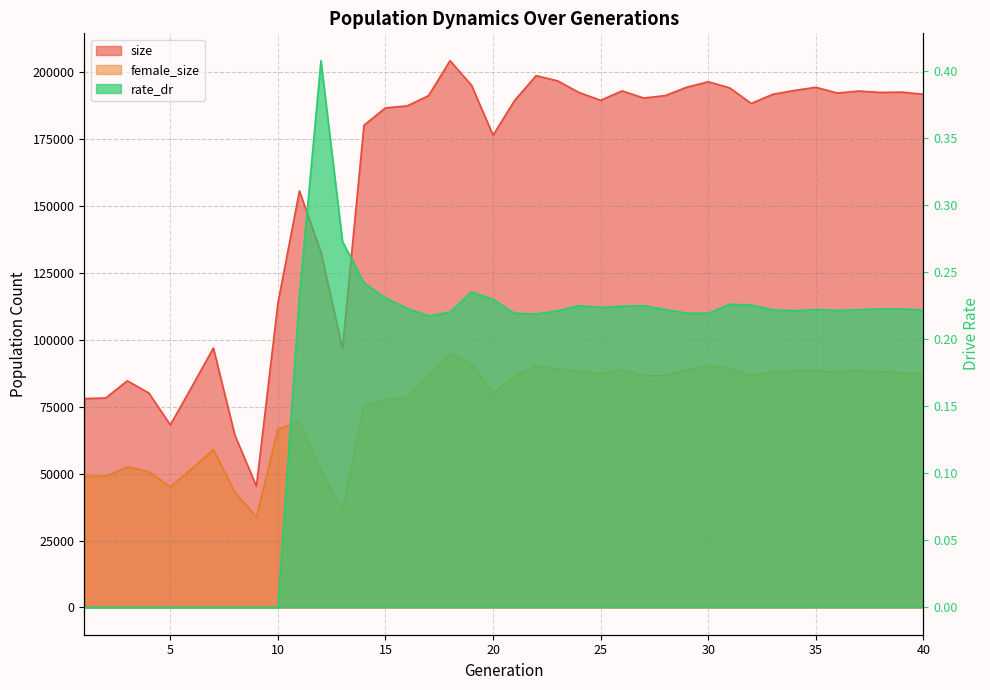

How many lines are shown in the chart?

3